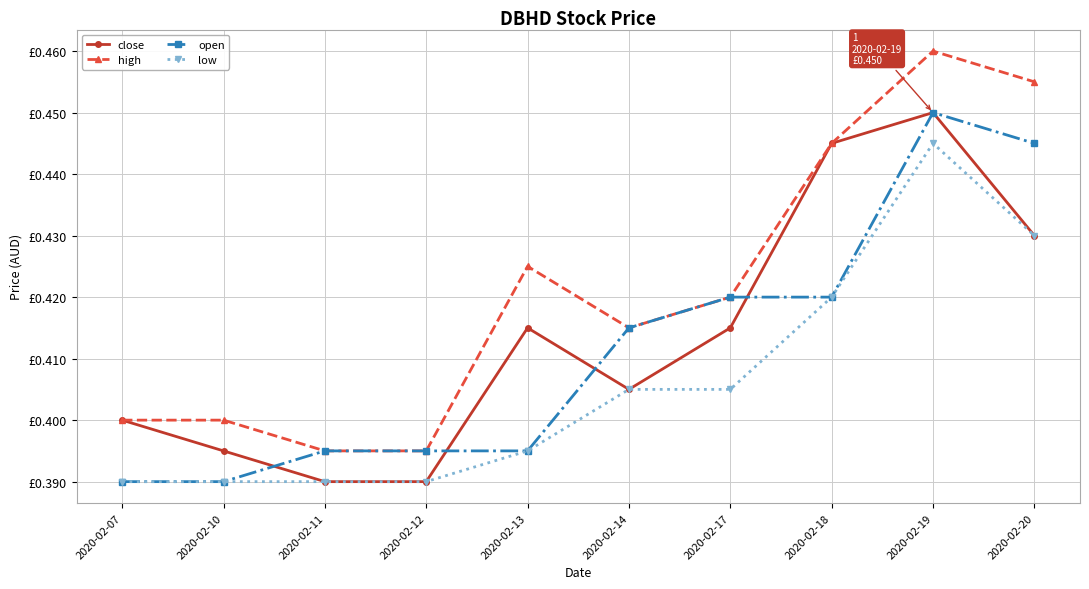

Reading left to right, extract all data points from this chart.

close: 0.4	0.4	0.4	0.4	0.4	0.4	0.4	0.4	0.5	0.4
high: 0.4	0.4	0.4	0.4	0.4	0.4	0.4	0.4	0.5	0.5
open: 0.4	0.4	0.4	0.4	0.4	0.4	0.4	0.4	0.5	0.4
low: 0.4	0.4	0.4	0.4	0.4	0.4	0.4	0.4	0.4	0.4